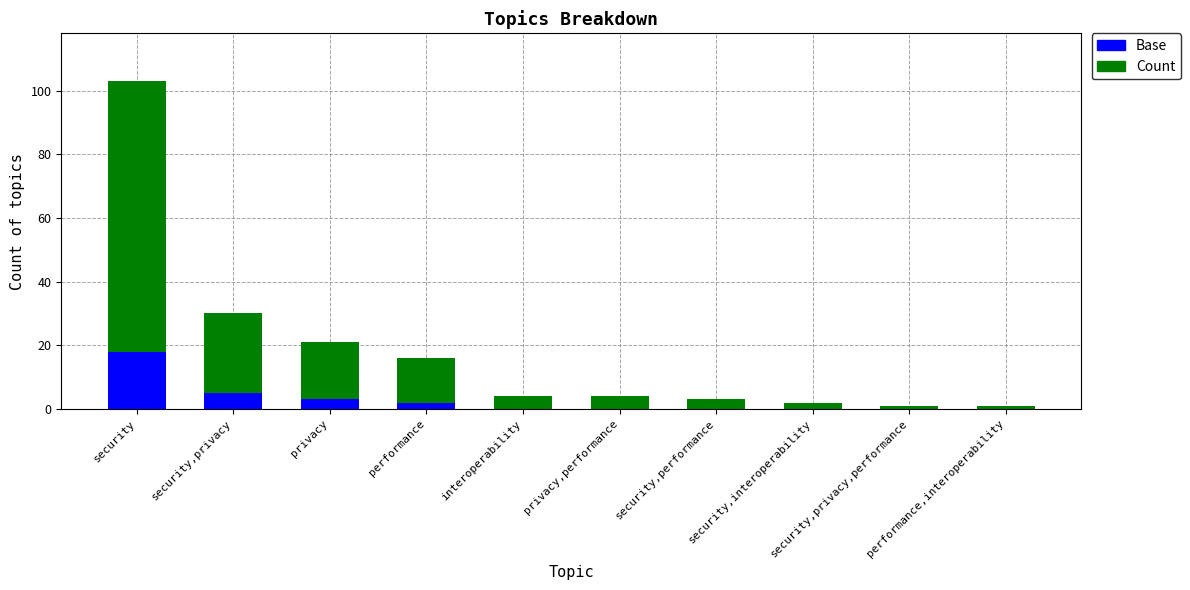

What is the maximum value for Base?

18